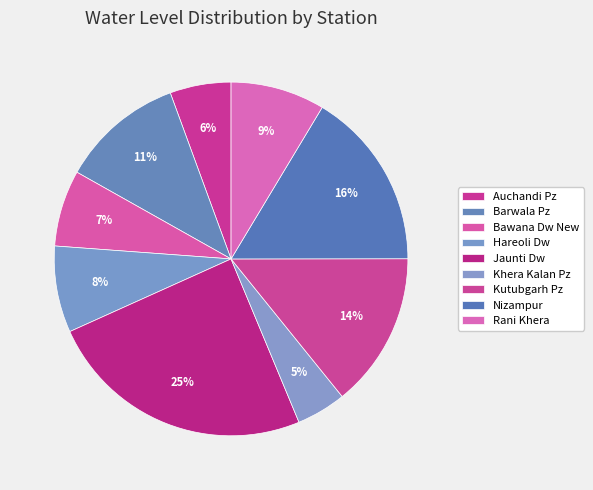

Count the number of slices in the pie.

9